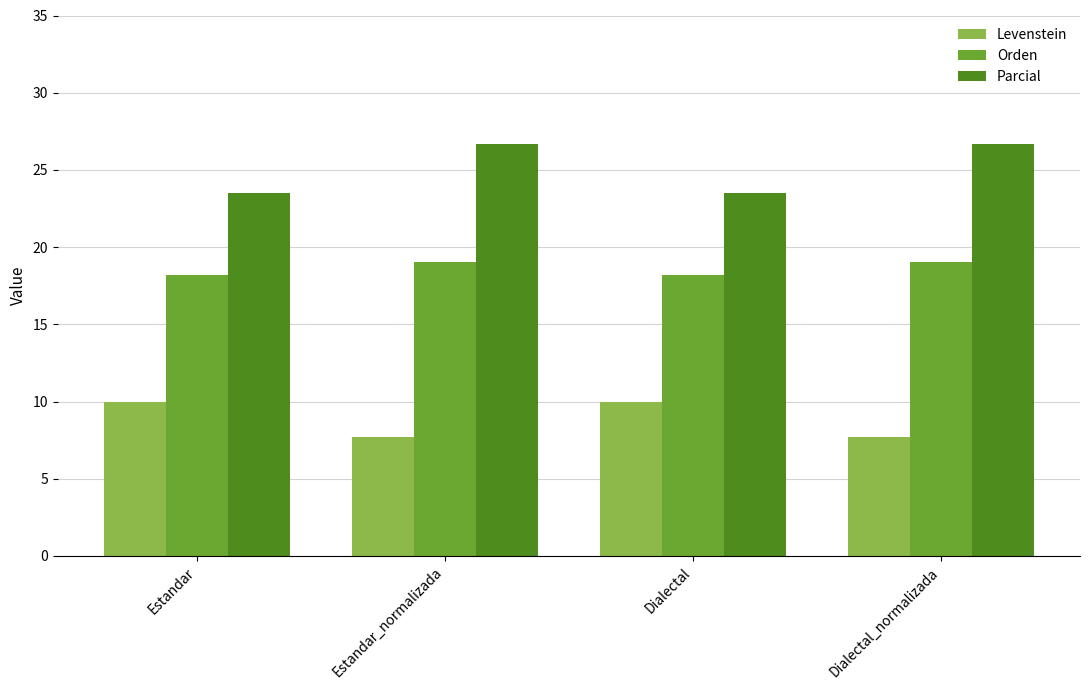

What is the difference between the highest and lowest values at Estandar_normalizada?

19.0